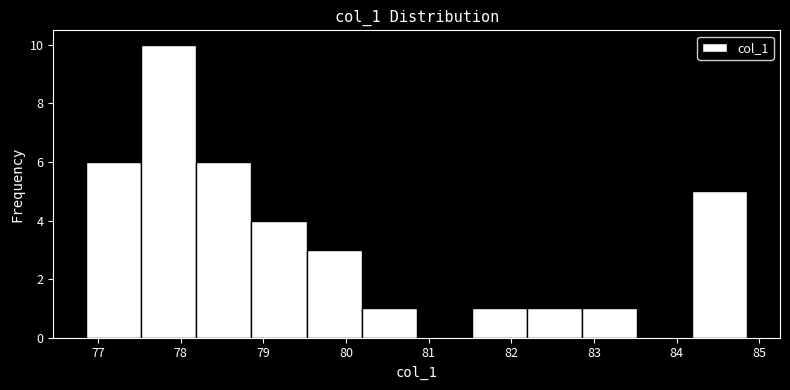

Over which range of the x-axis is the bar tallest?

77.5 to 78.2